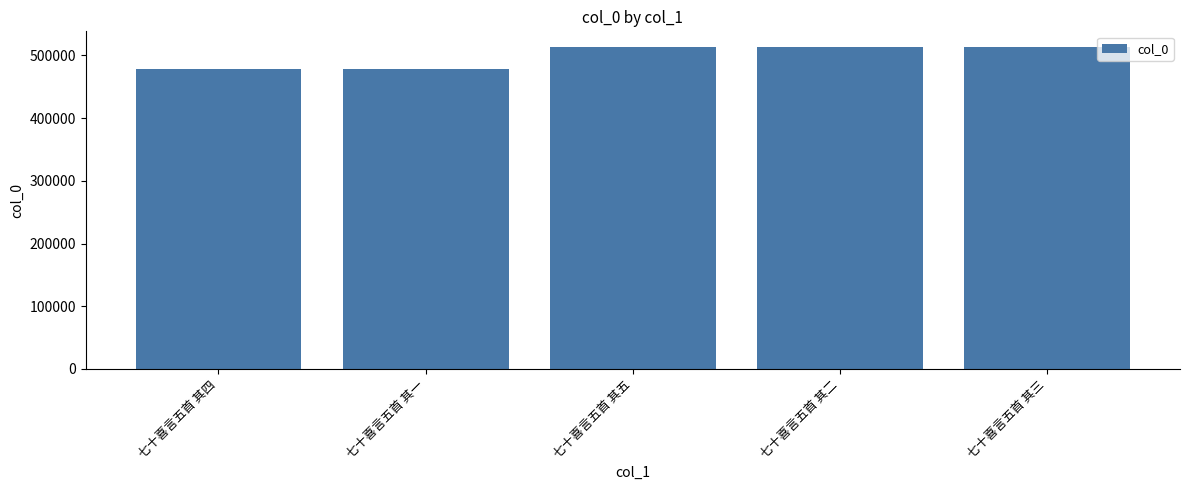

How many categories are shown in the chart?

5